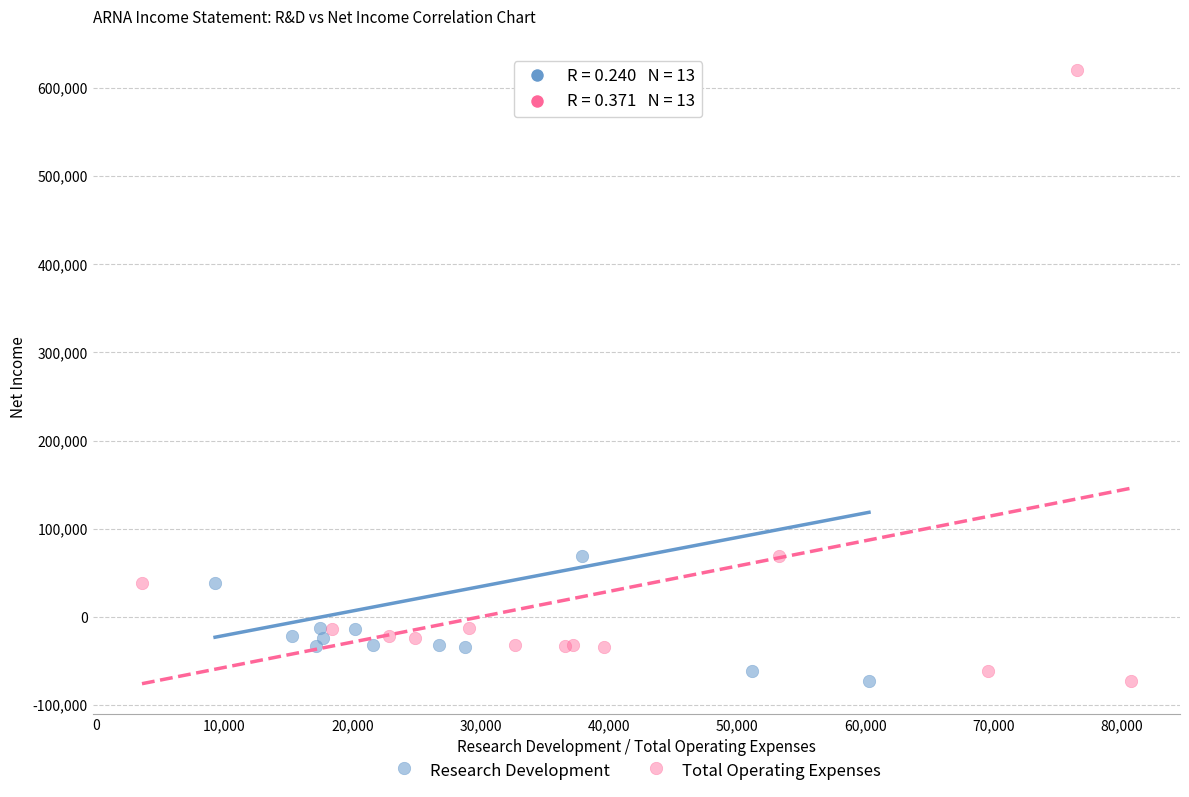

What are all the series names shown in the legend?

Research Development, Total Operating Expenses